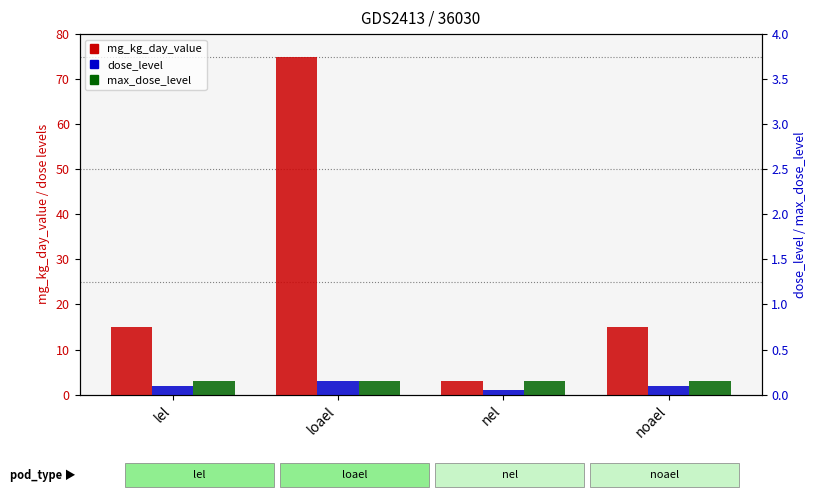

Rank the categories by dose_level value from highest to lowest.

loael, lel, noael, nel